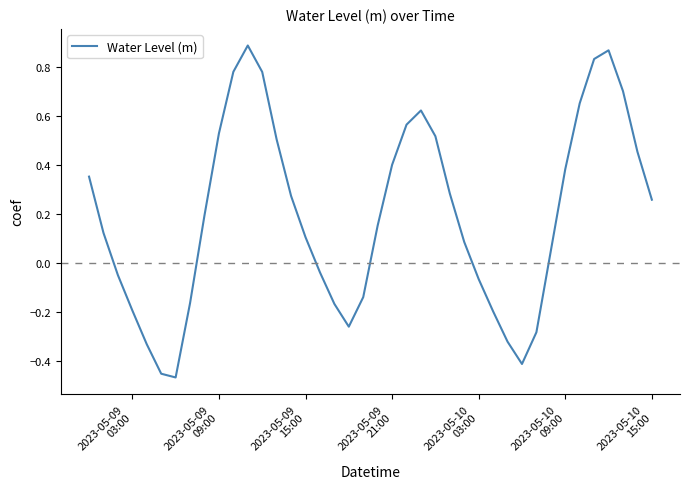

What is the difference between the maximum and minimum values?

1.4